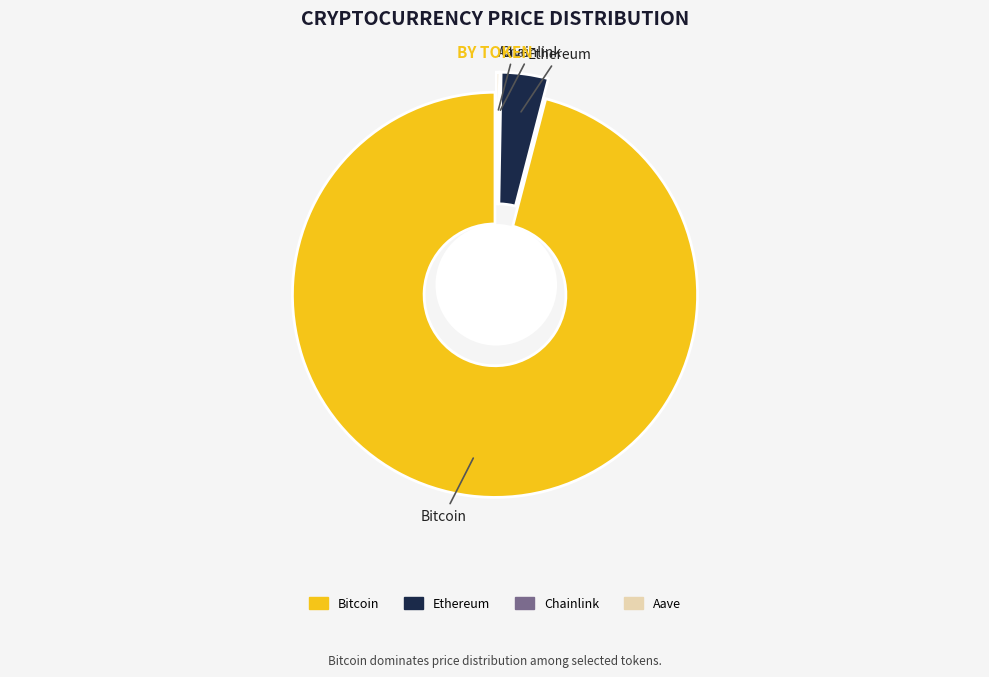

To the nearest percent, what percentage of the pie is Bitcoin?

96%